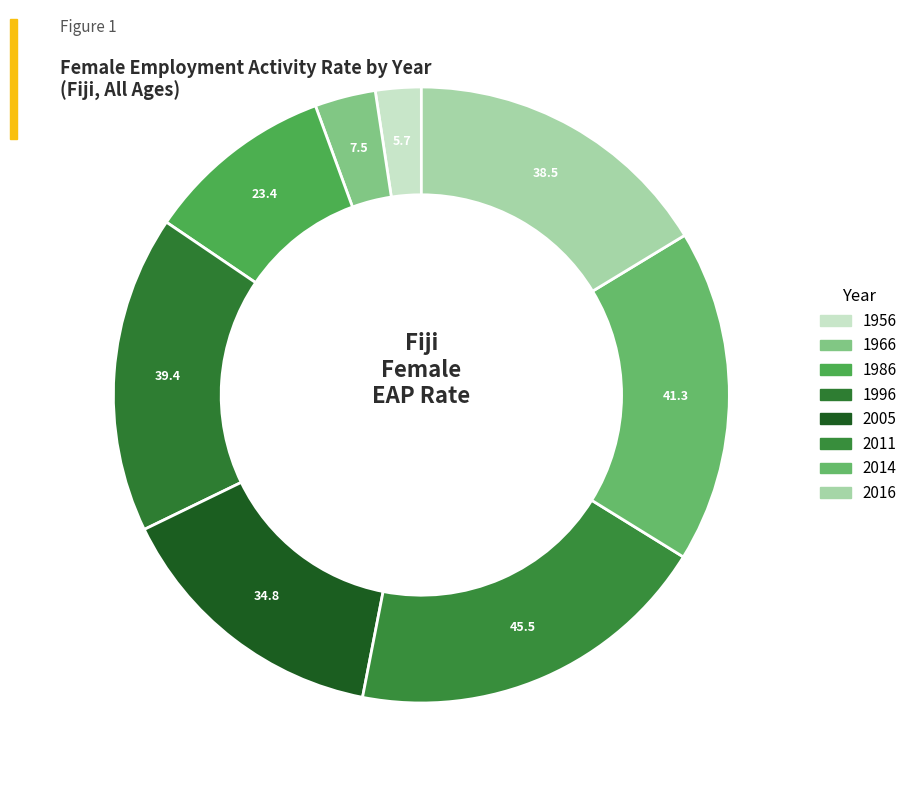

Does 2016 represent more than half of the total?

No